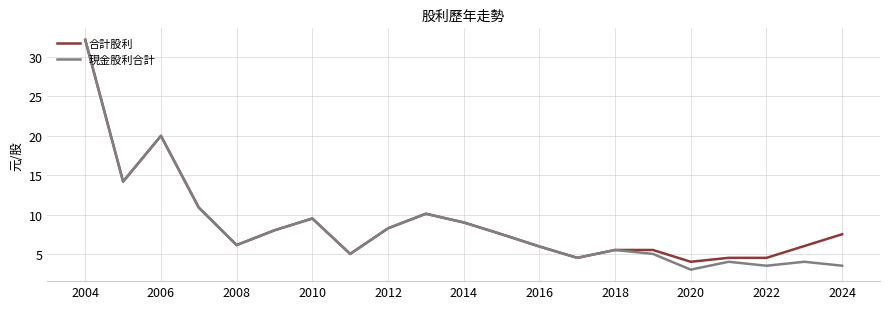

What is the minimum value for 現金股利合計?

3.0